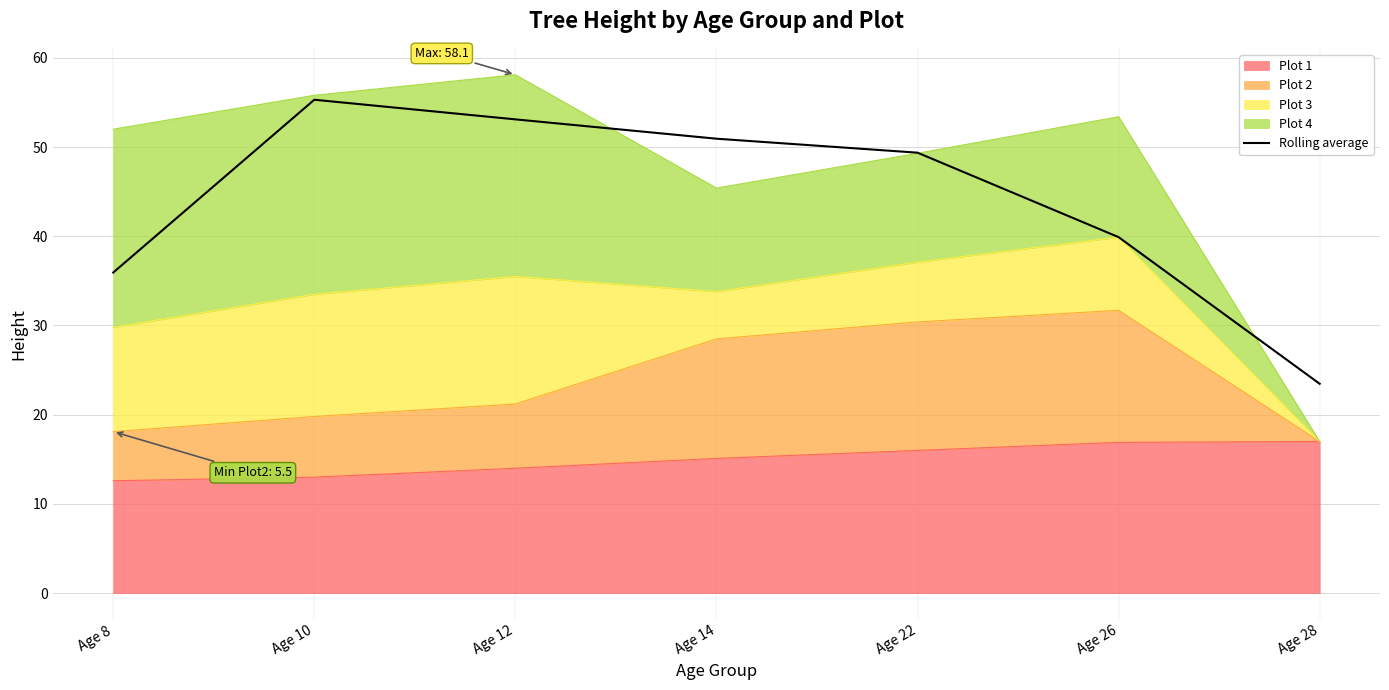

Reading left to right, list all the values displayed in this chart.

Age 8=35.9	Age 10=55.3	Age 12=53.1	Age 14=50.9	Age 22=49.4	Age 26=39.9	Age 28=23.5